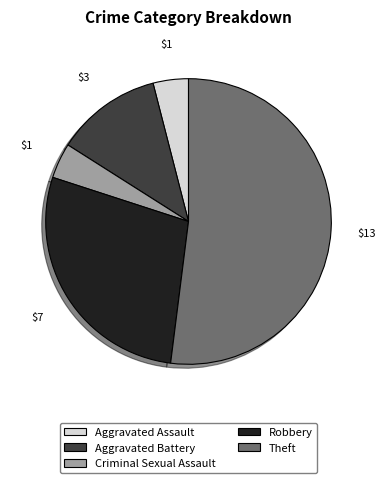

Which category accounts for the majority?

Theft